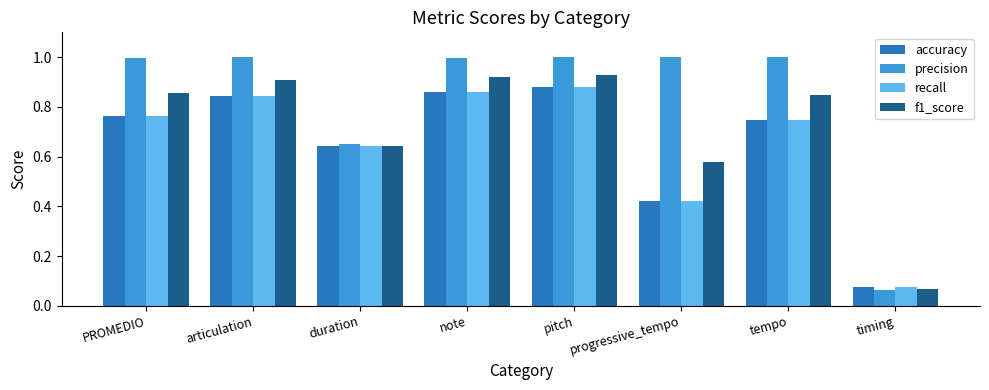

Which series has the widest spread of values?

precision